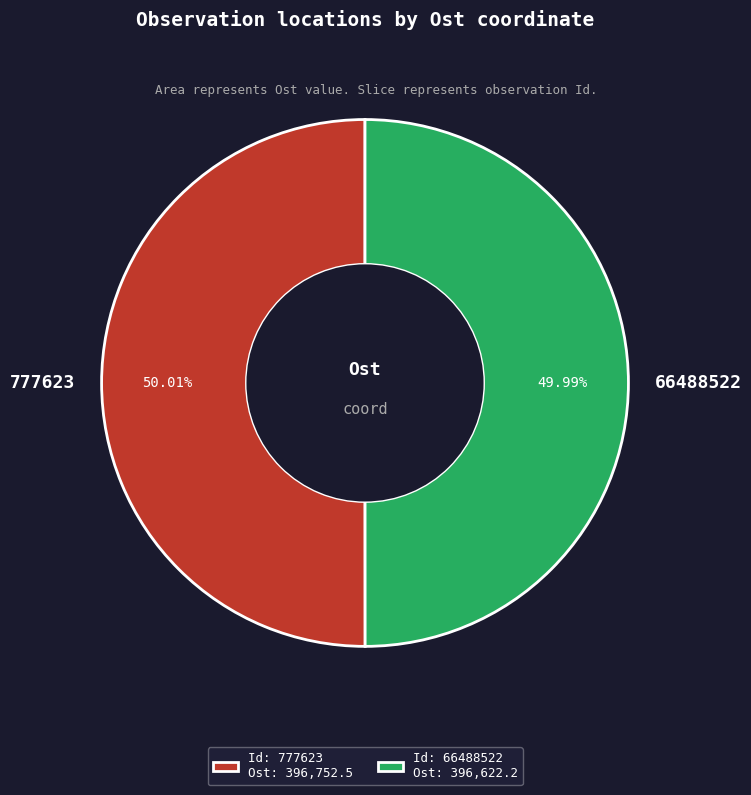

Do 66488522 and 777623 together represent more than half of the pie?

Yes